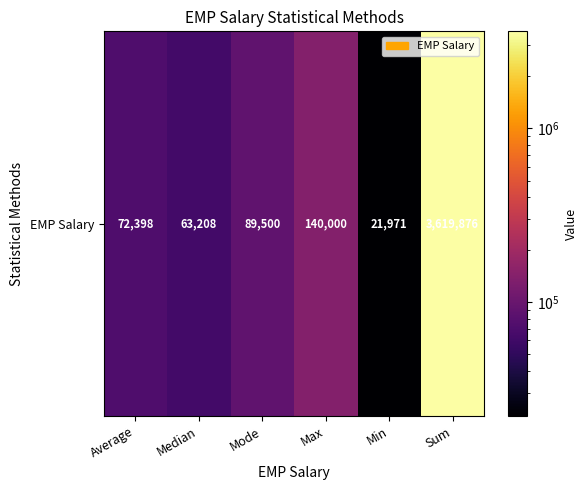

True or false: the data shows 3619876.0 at Sum.

True